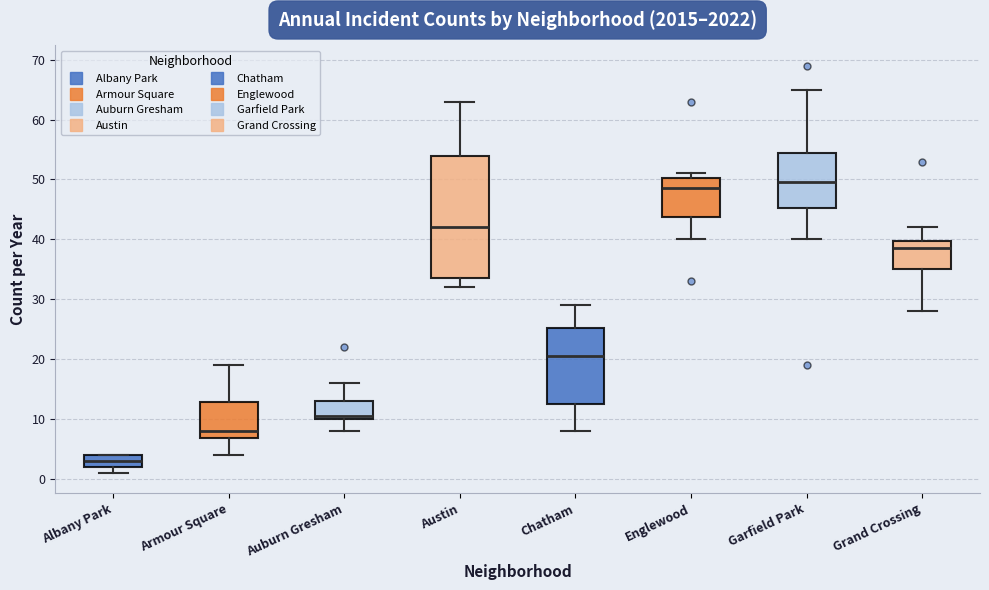

Reading left to right, transcribe this box plot: for each box, give where its median line is, the range the box spans, and where its two whiskers end, as read against the y-axis. The values are not printed on the chart, so give them approximately, as read against the axis.

Albany Park: median 3, box 2 to 4, whiskers 1 to 4
Armour Square: median 8, box 7 to 13, whiskers 4 to 19
Auburn Gresham: median 11, box 10 to 13, whiskers 8 to 16
Austin: median 42, box 34 to 54, whiskers 32 to 63
Chatham: median 21, box 13 to 25, whiskers 8 to 29
Englewood: median 49, box 44 to 50, whiskers 40 to 51
Garfield Park: median 50, box 45 to 55, whiskers 40 to 65
Grand Crossing: median 39, box 35 to 40, whiskers 28 to 42